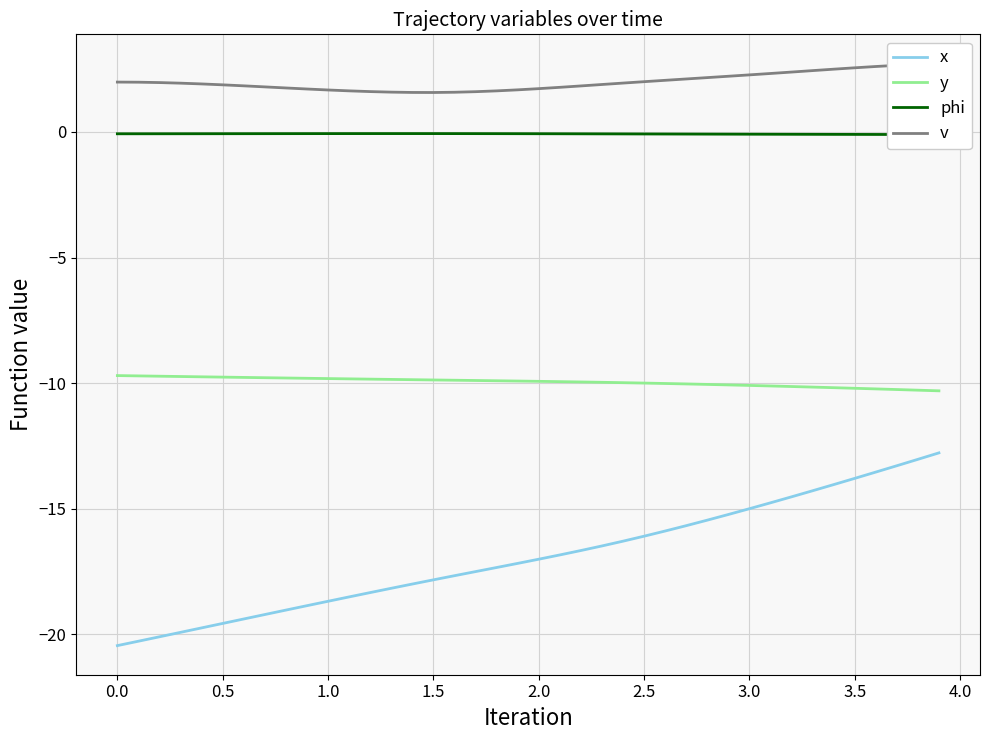

The y series shows -9.8 at 0.5. True or false?

True